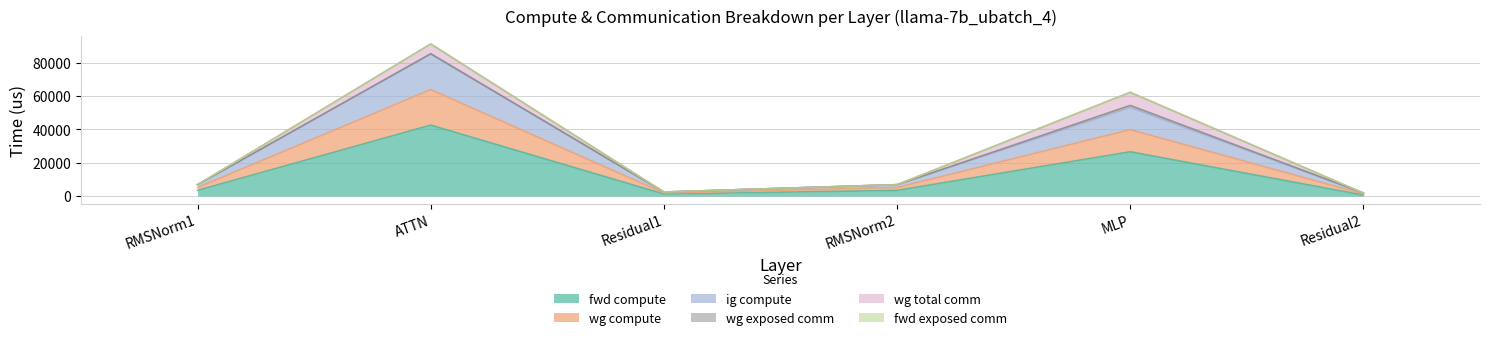

At which label does ig compute first exceed 5121?

ATTN